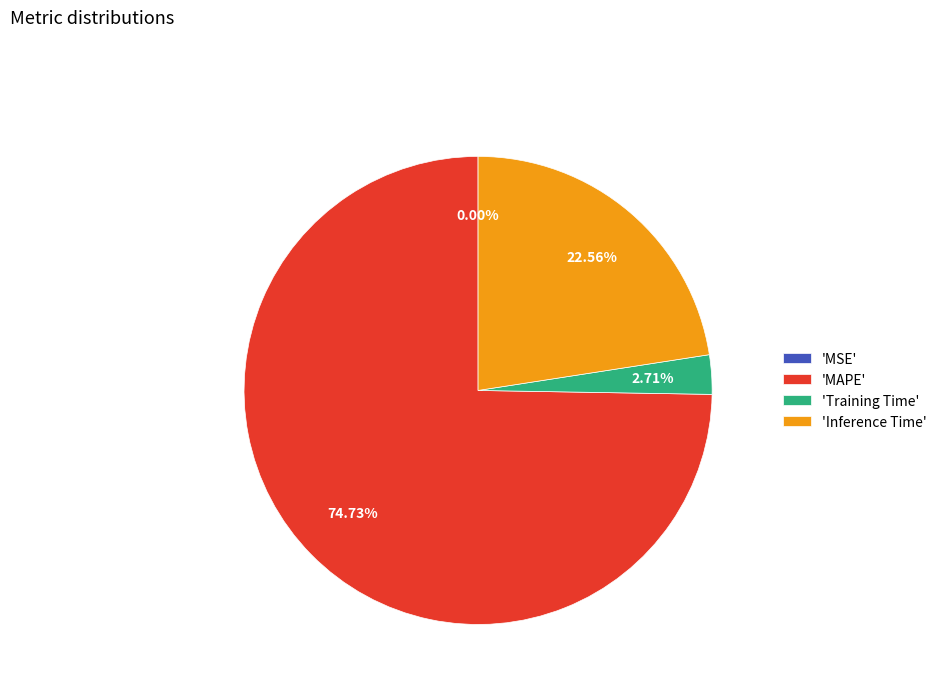

Combined, do 'Inference Time' and 'Training Time' account for over 50%?

No